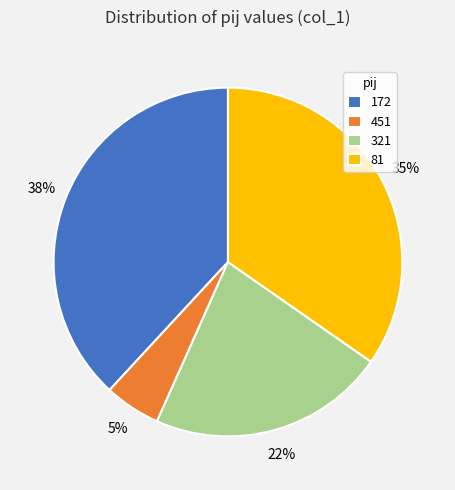

Is it true that 321 is 29% of the pie?

False